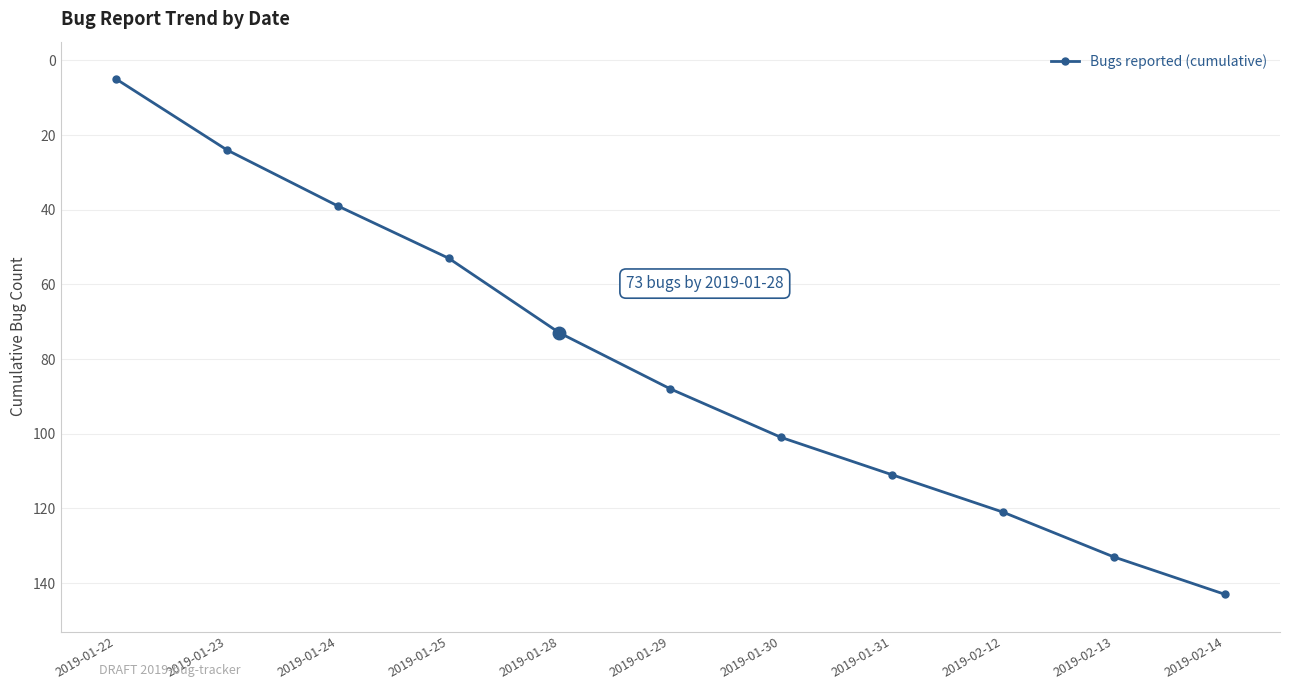

What position from the left is 2019-01-23?

2